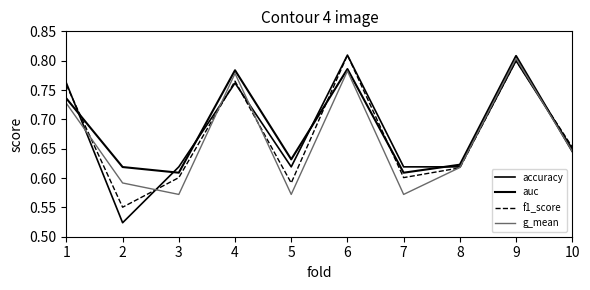

How many series are shown in this chart?

4